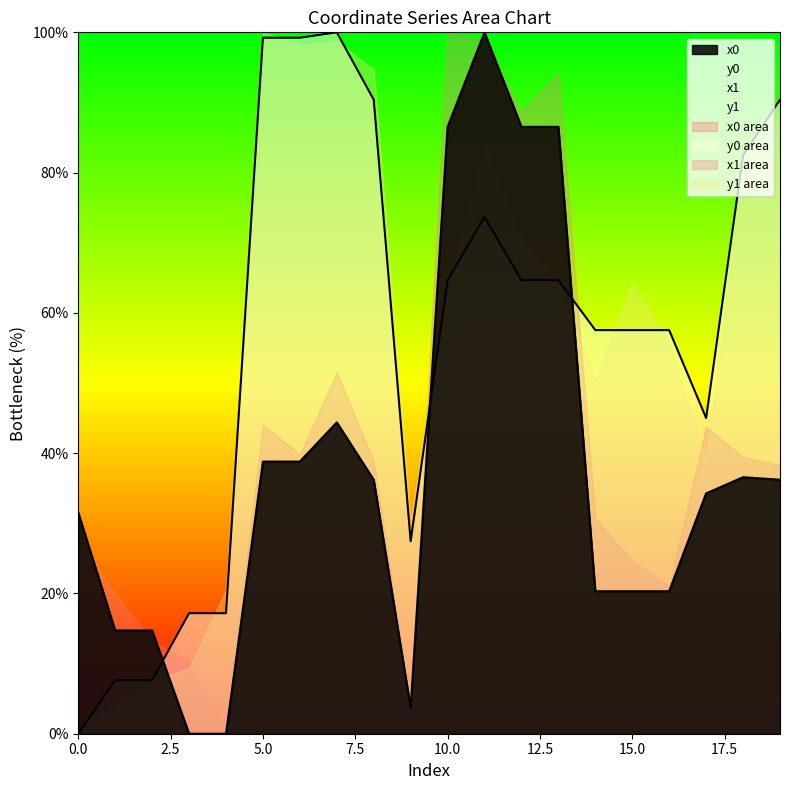

At which label does y0 first exceed 64?

5.0